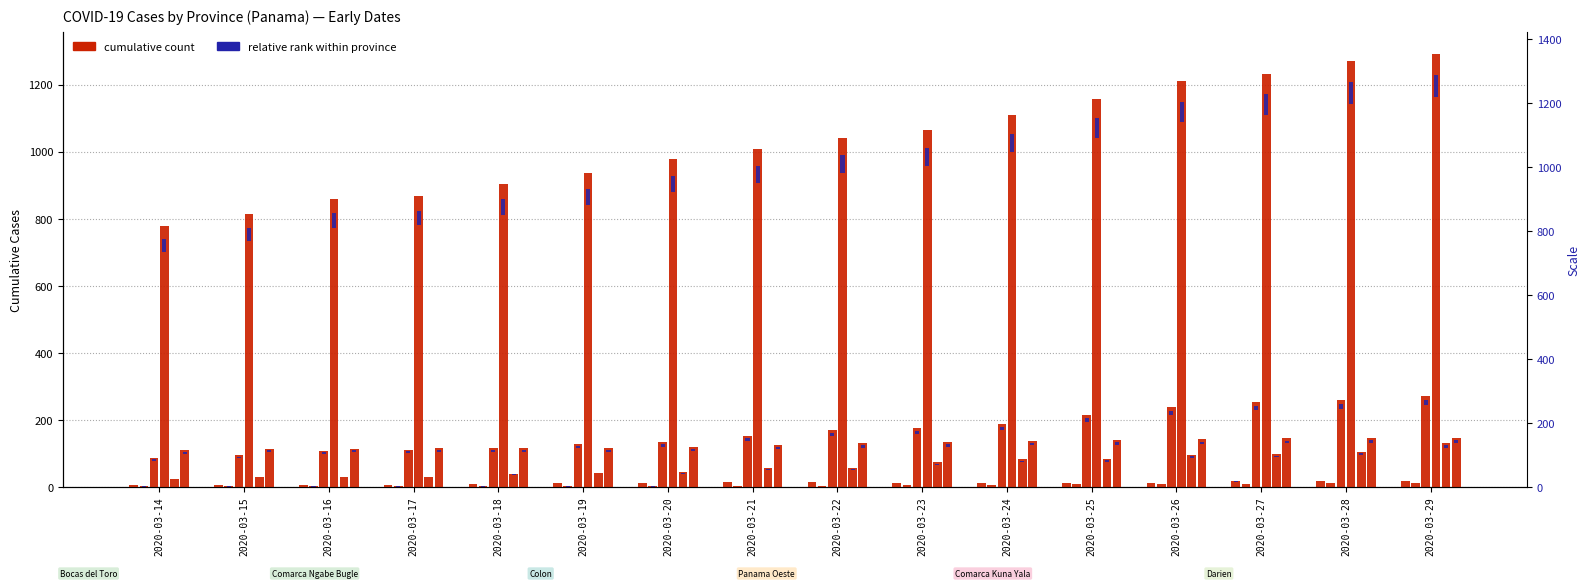

Reading left to right, transcribe all the data shown in this chart.

Bocas del Toro: 5	6	6	6	8	11	13	14	16	12	12	12	12	18	19	19
Comarca Ngabe Bugle: 2	2	2	2	2	2	2	3	3	5	5	9	9	9	13	12
Colon: 87	96	109	112	116	129	134	153	170	176	189	216	240	254	260	272
Panama Oeste: 780	814	860	867	903	936	978	1008	1042	1064	1109	1158	1210	1233	1270	1292
Comarca Kuna Yala: 23	29	29	29	40	42	44	57	57	74	83	84	97	99	106	131
Darien: 111	115	115	116	116	116	120	127	131	134	138	141	143	145	147	147